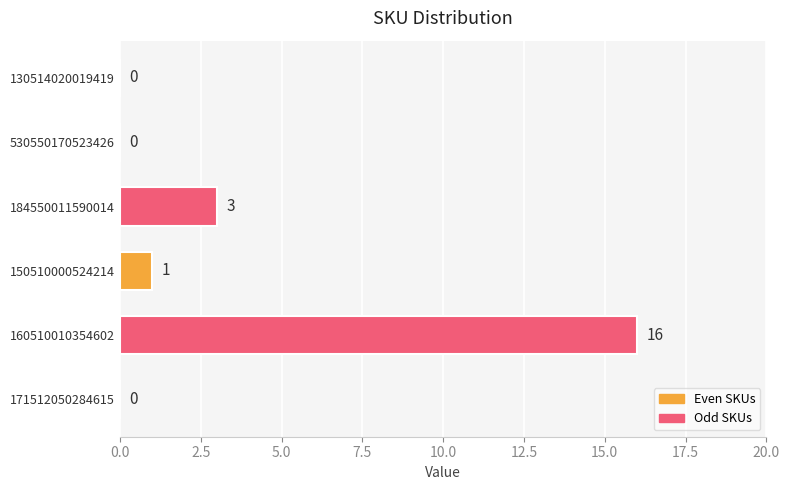

Is it true that the value at 130514020019419 is 0?

True